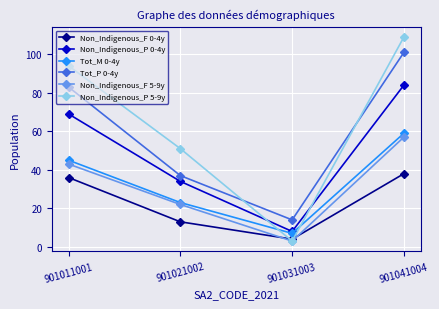

What is the lowest value of the Non_Indigenous_P 5-9y series?

3